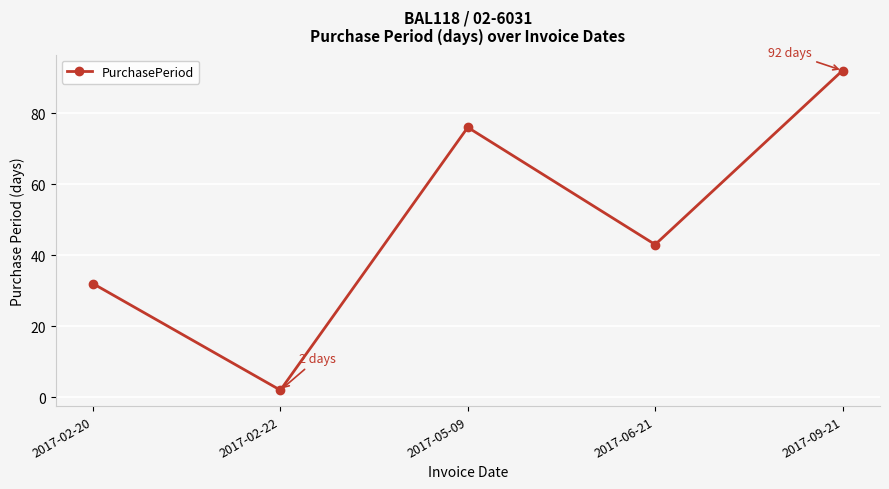

What is the ratio of the value at 2017-09-21 to the value at 2017-06-21?

2.1